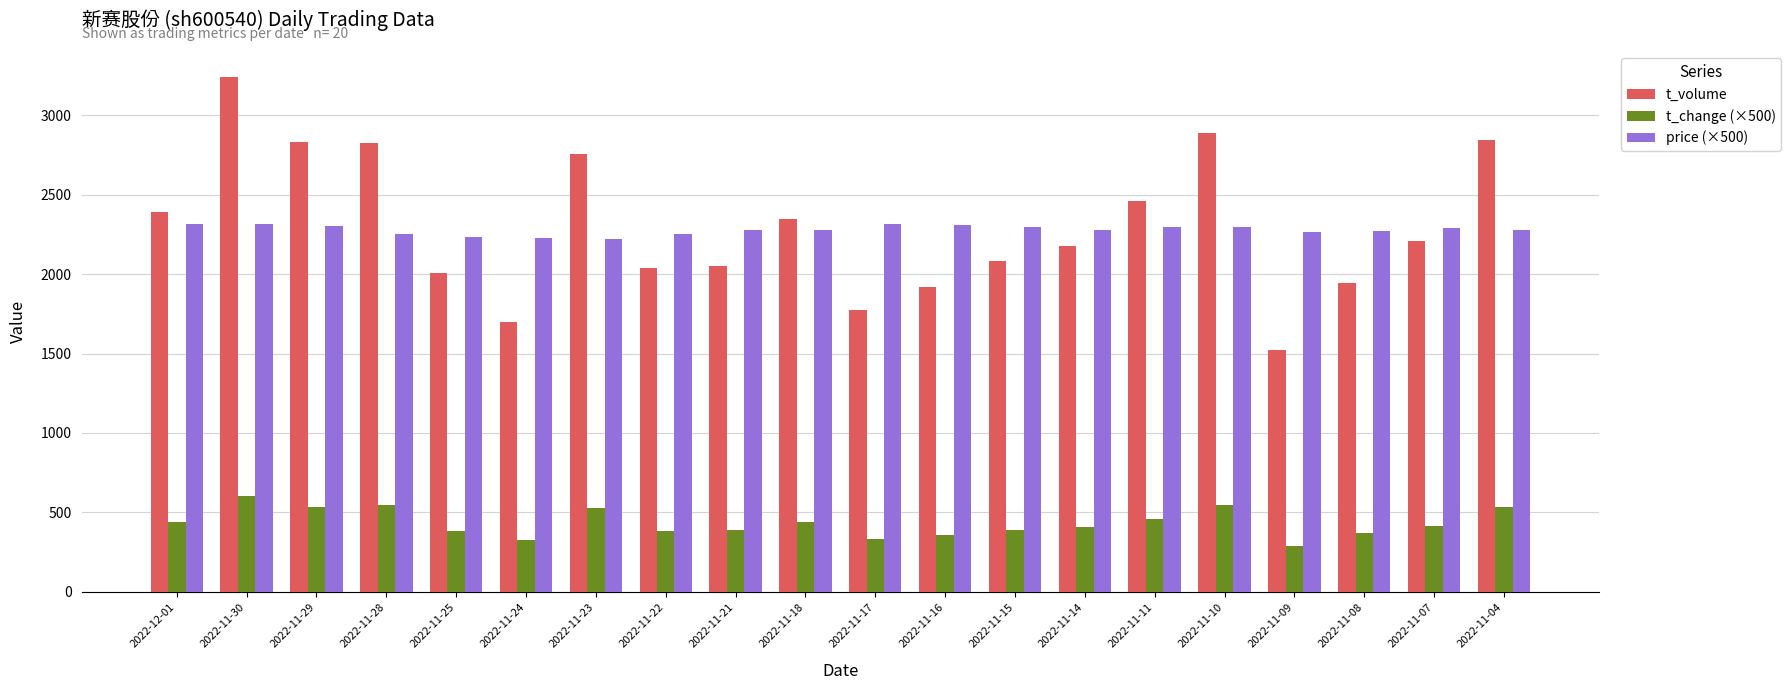

Which series changed the most between 2022-11-22 and 2022-11-10?

t_volume